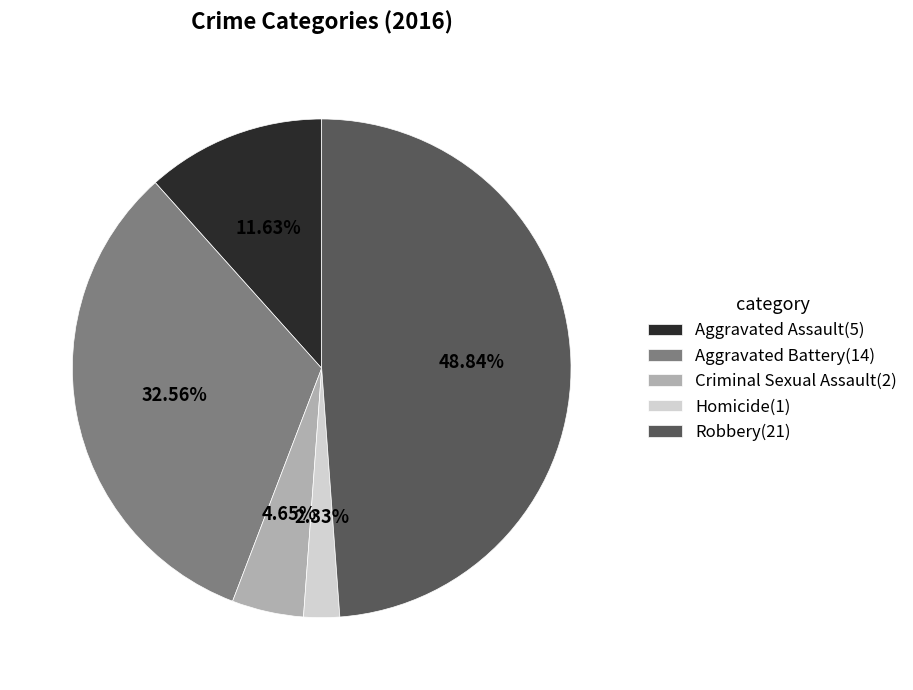

Is there a majority slice in this chart?

No